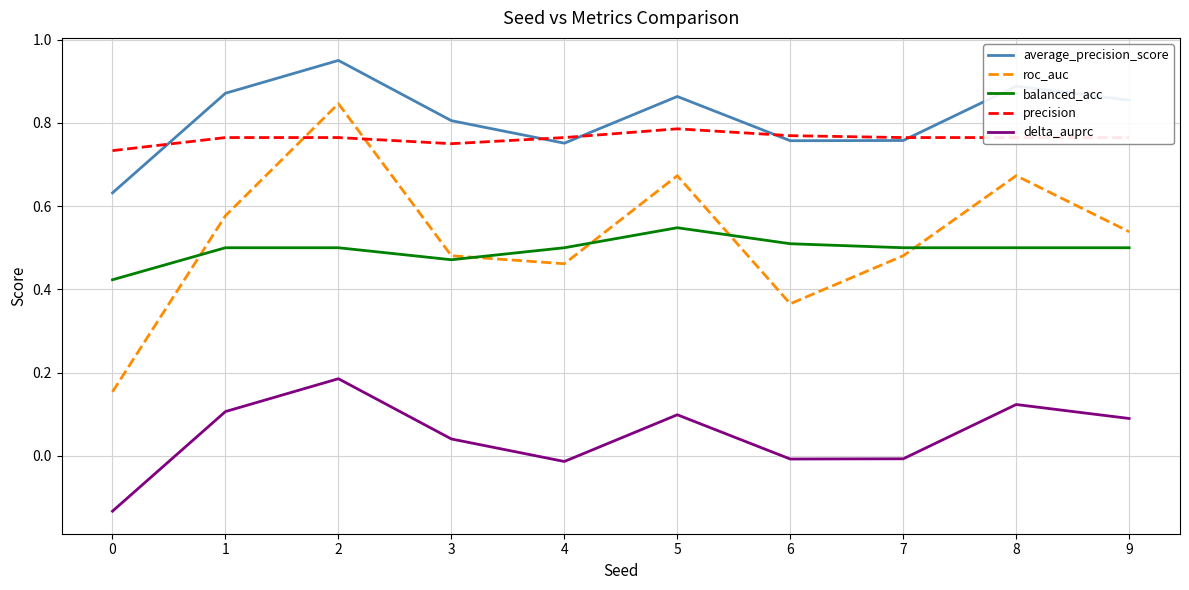

Where is the first local minimum for roc_auc?

4